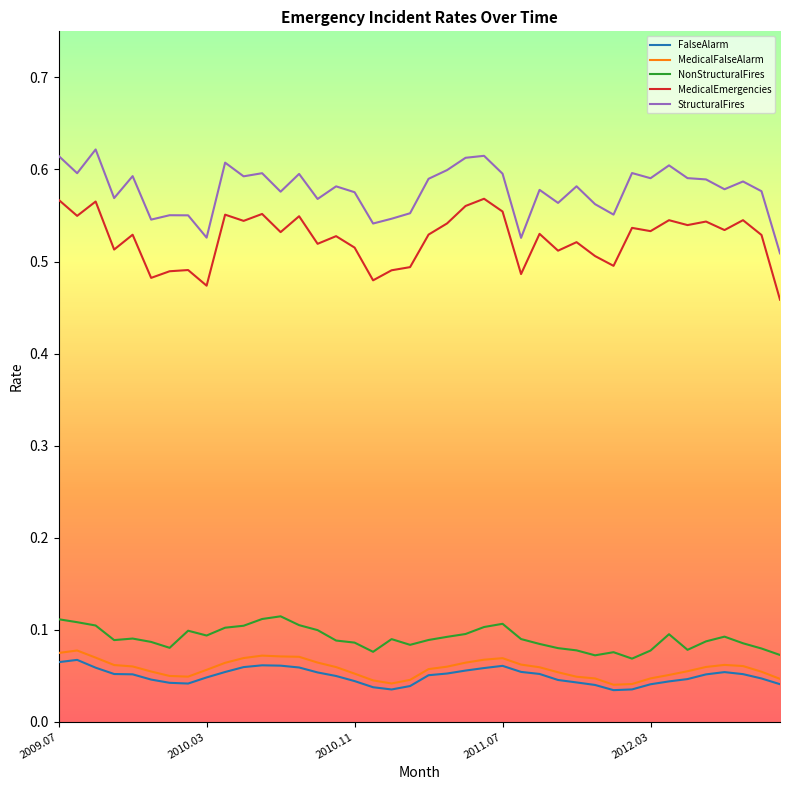

Which series has the largest total across all categories?

StructuralFires